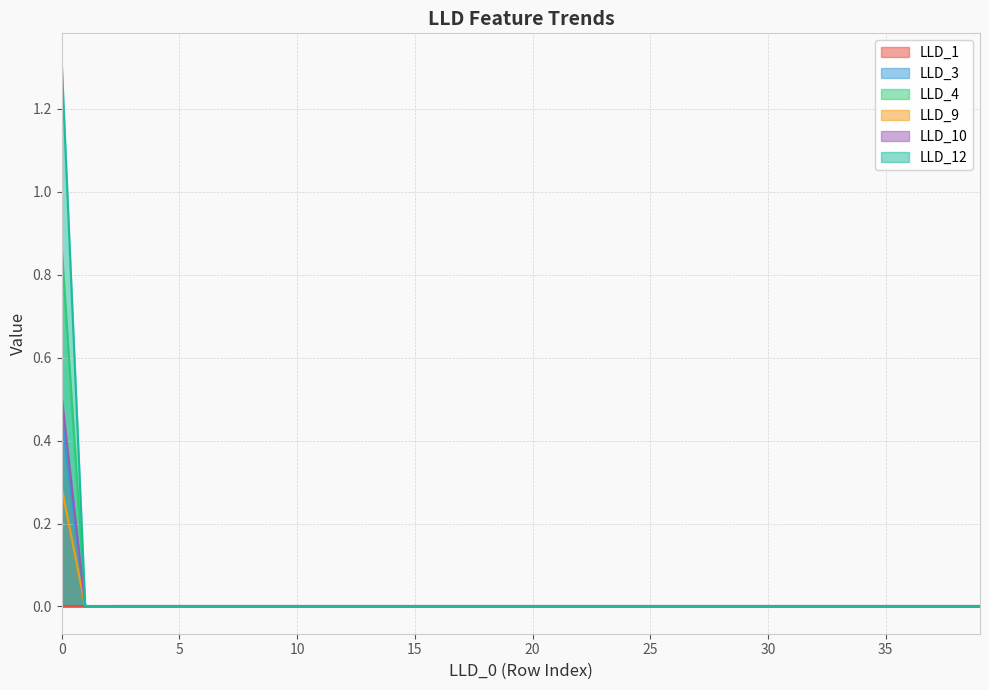

How many lines are shown in the chart?

6